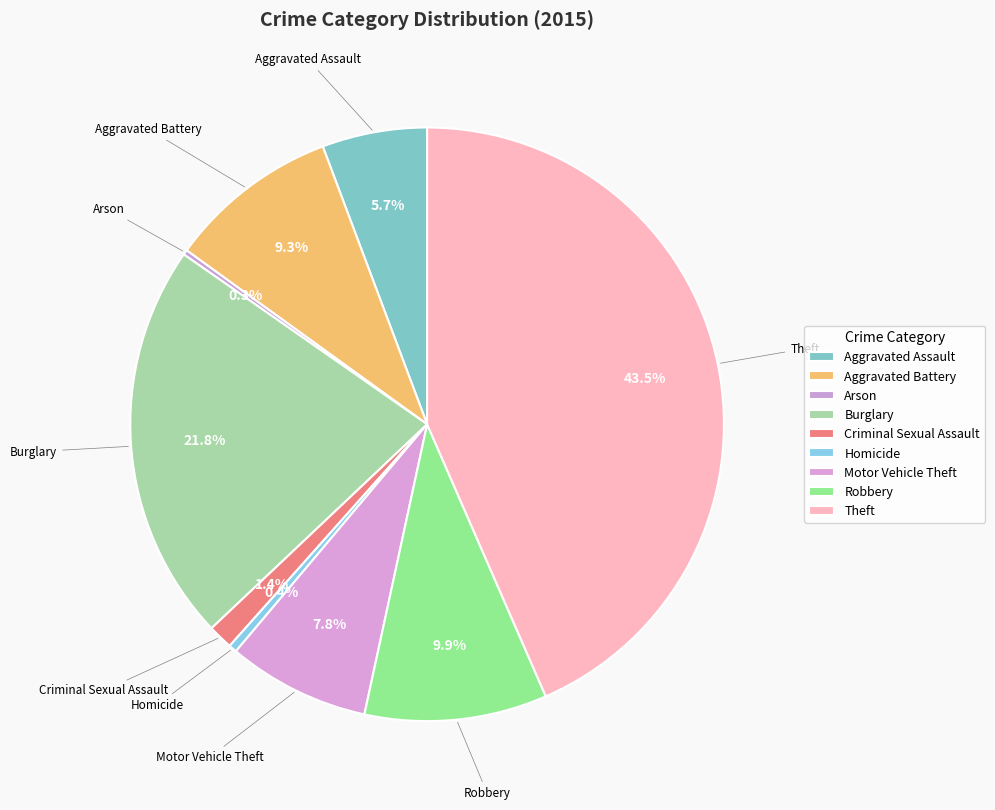

Count the number of slices in the pie.

9